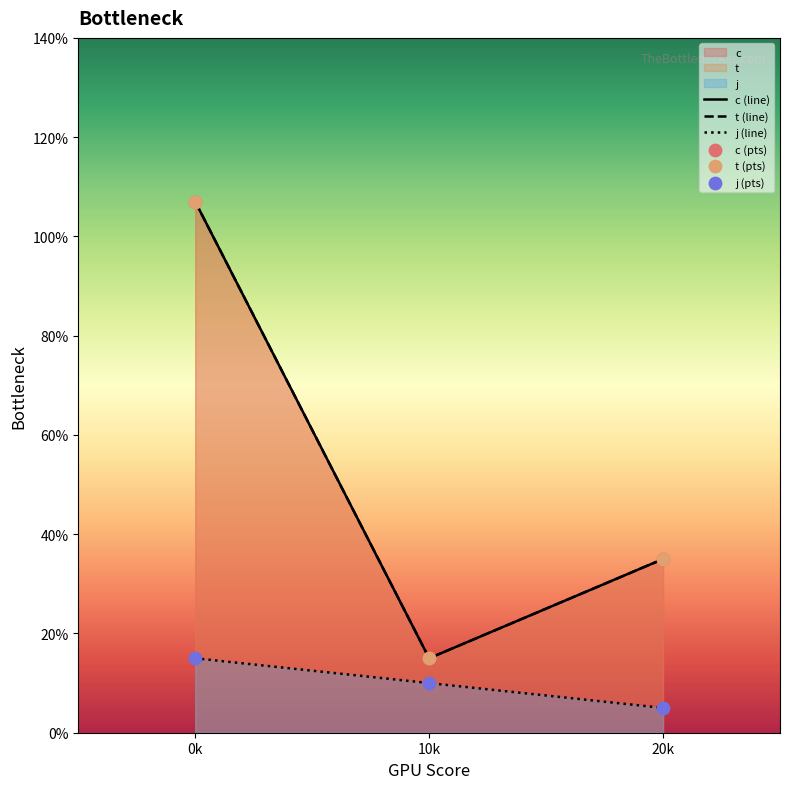

Which series contains the lowest Y value?

j